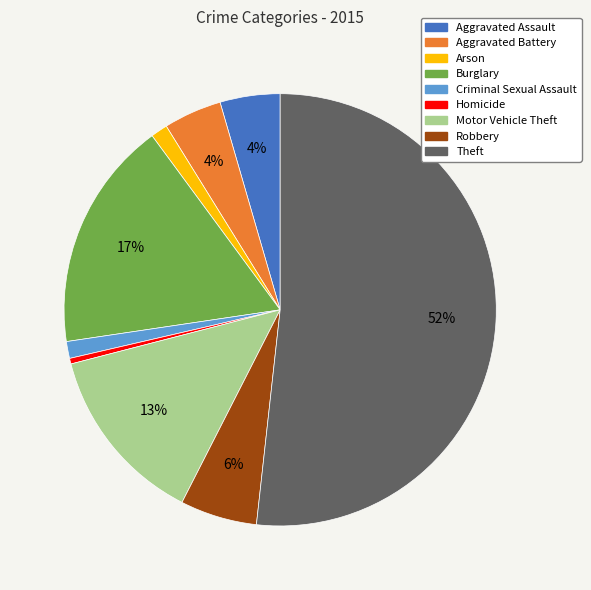

The Robbery slice represents 6% of the pie. True or false?

True